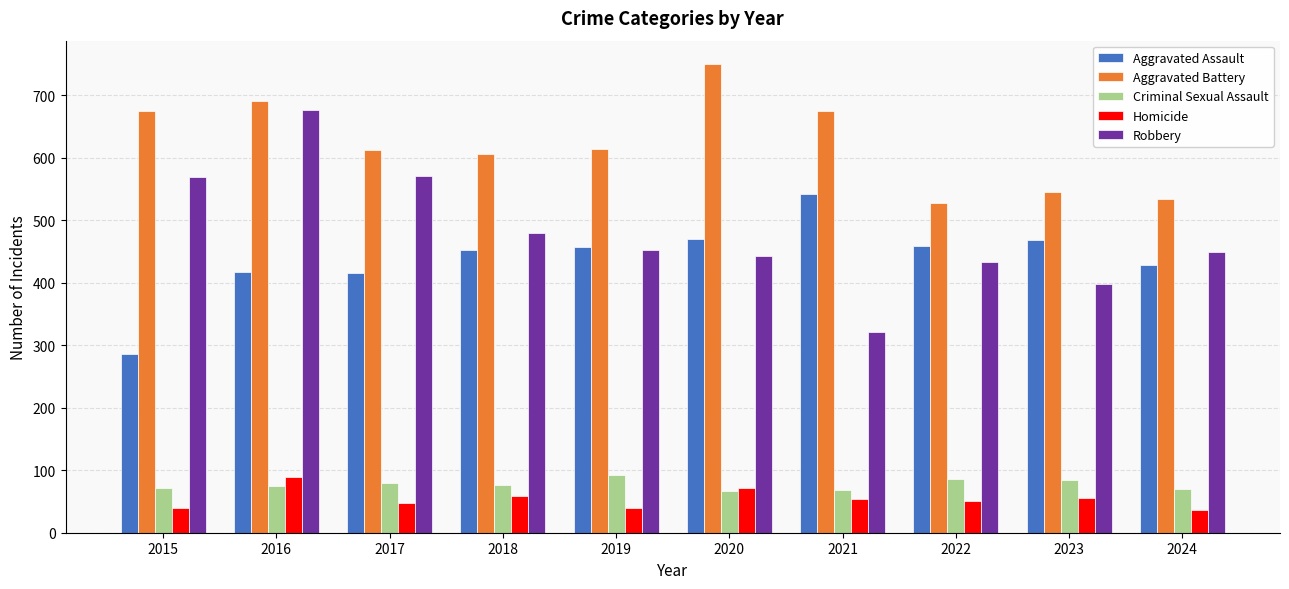

Is the value of Robbery at 2019 greater than the value of Homicide at 2023?

Yes